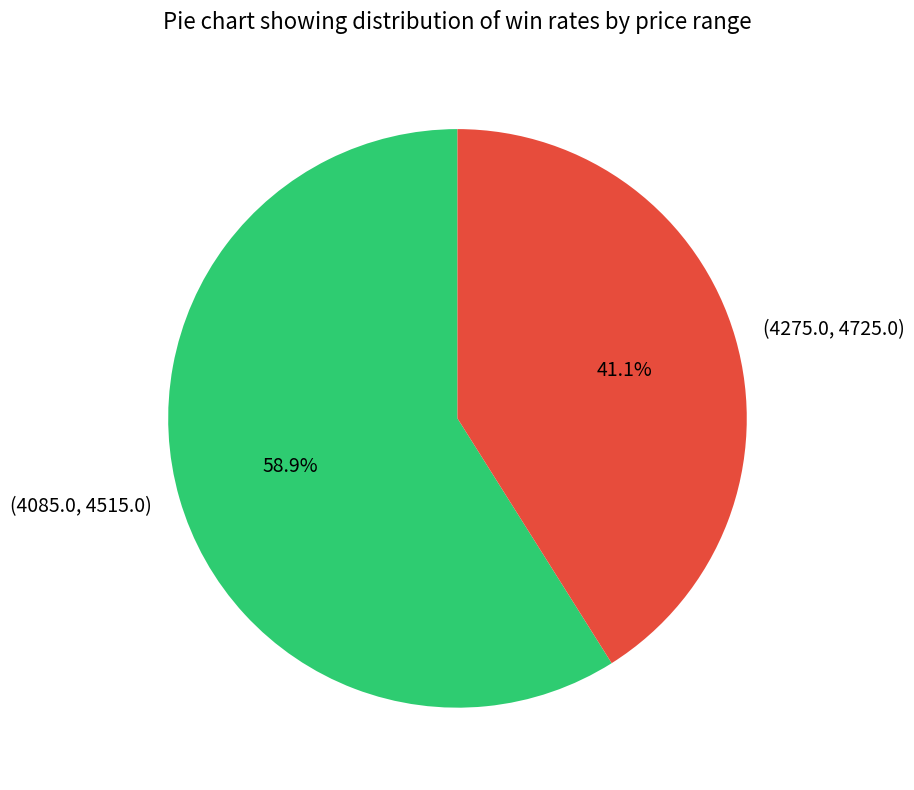

Between (4275.0, 4725.0) and (4085.0, 4515.0), which is larger?

(4085.0, 4515.0)